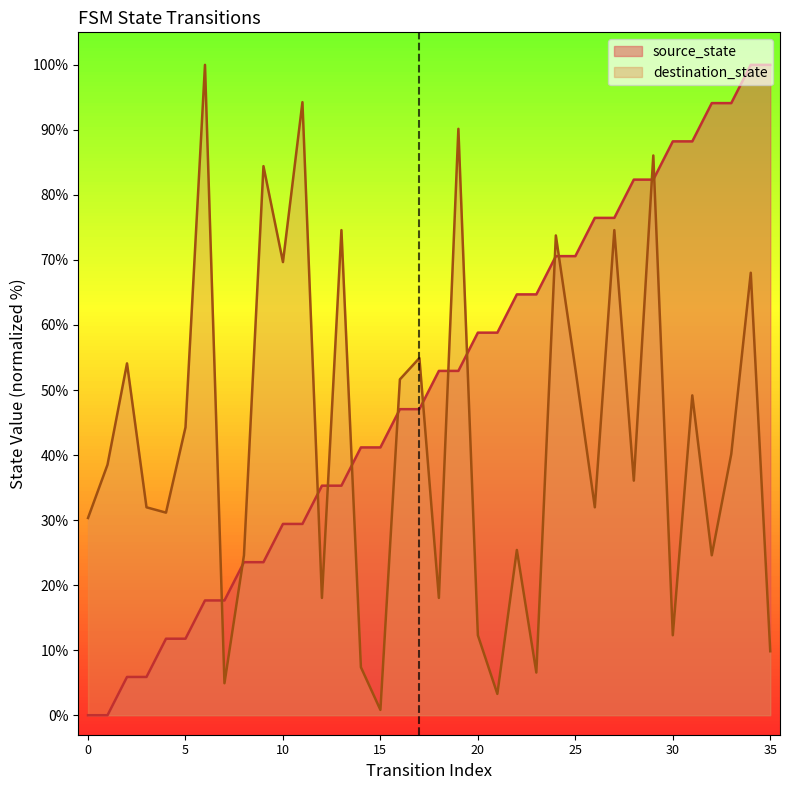

Which series changed the most between 11 and 12?

destination_state